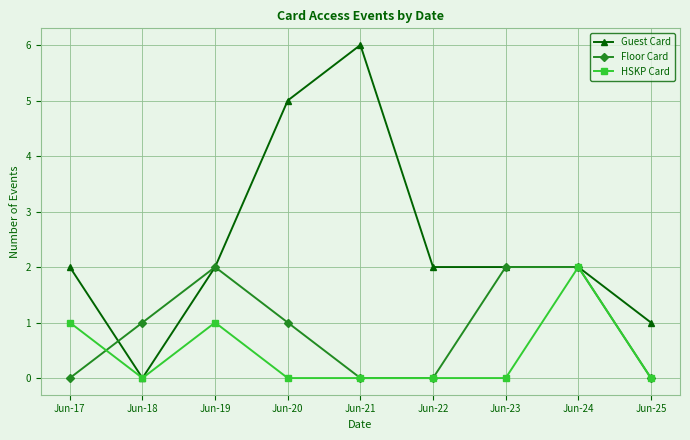

Which series has the widest spread of values?

Guest Card